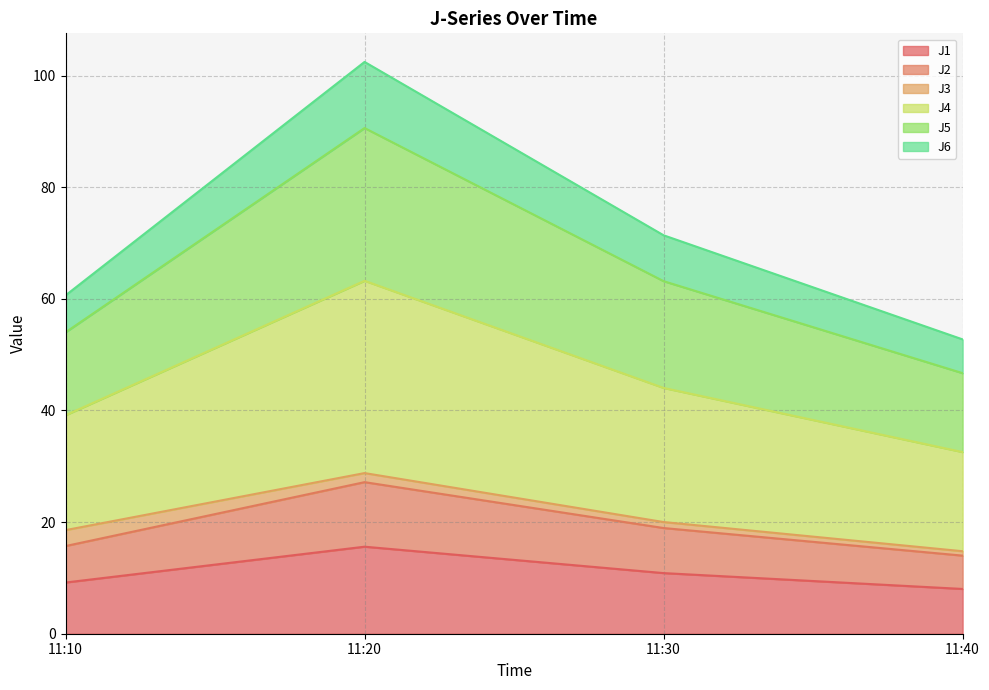

How many interior local peaks does the J2 series have?

1